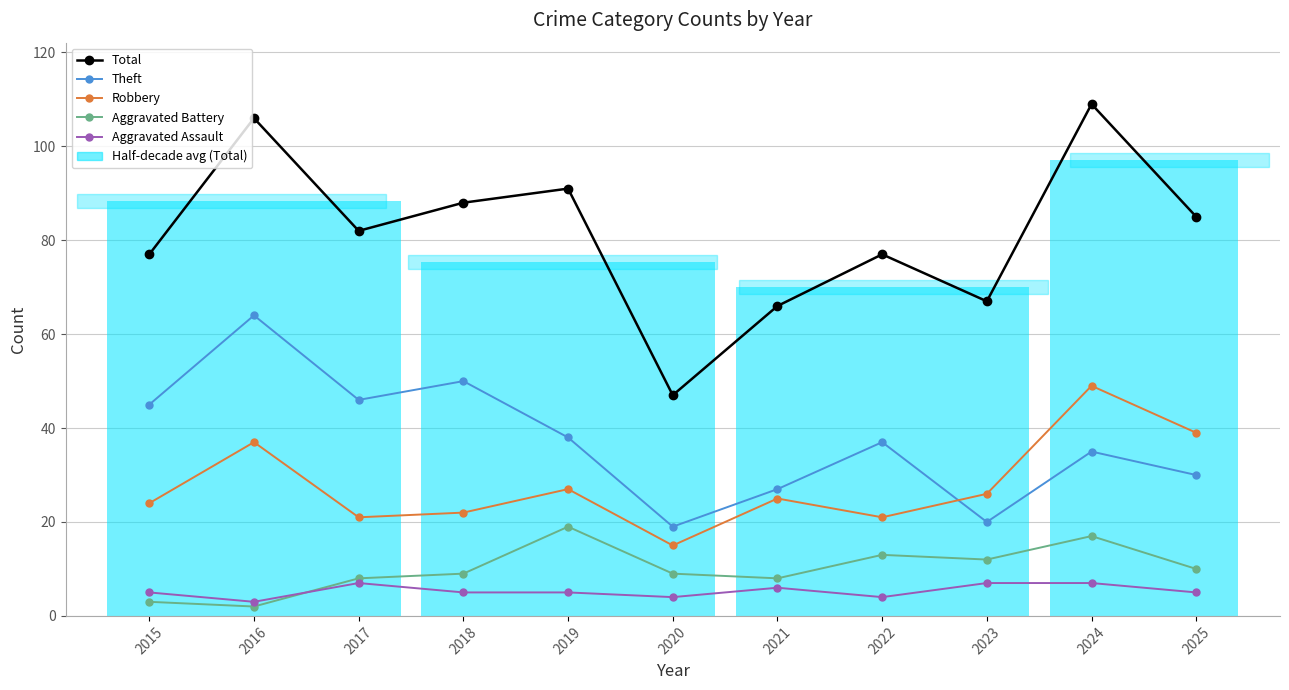

What is the value of the Robbery point at the 11th from the left?

39